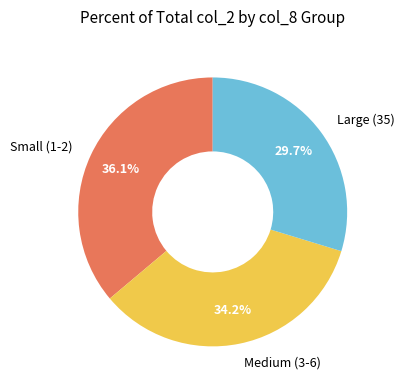

Is there a majority slice in this chart?

No